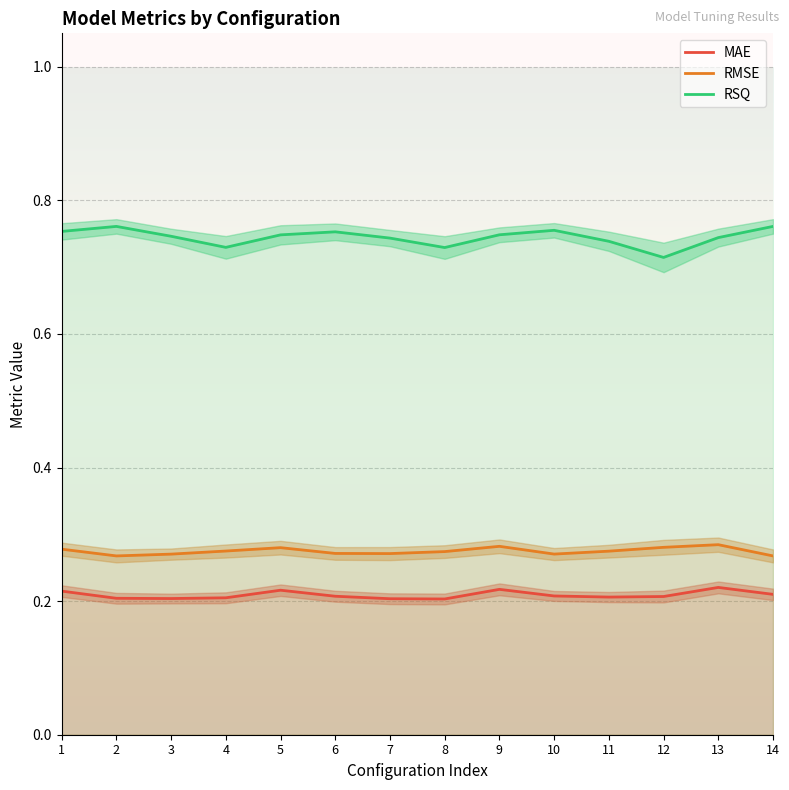

Rank the categories by RMSE value from highest to lowest.

13, 9, 12, 5, 1, 4, 11, 8, 6, 7, 10, 3, 2, 14